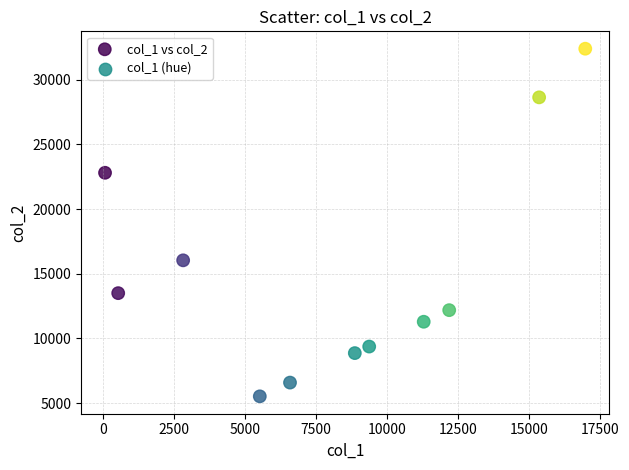

What is the average Y value?

15204